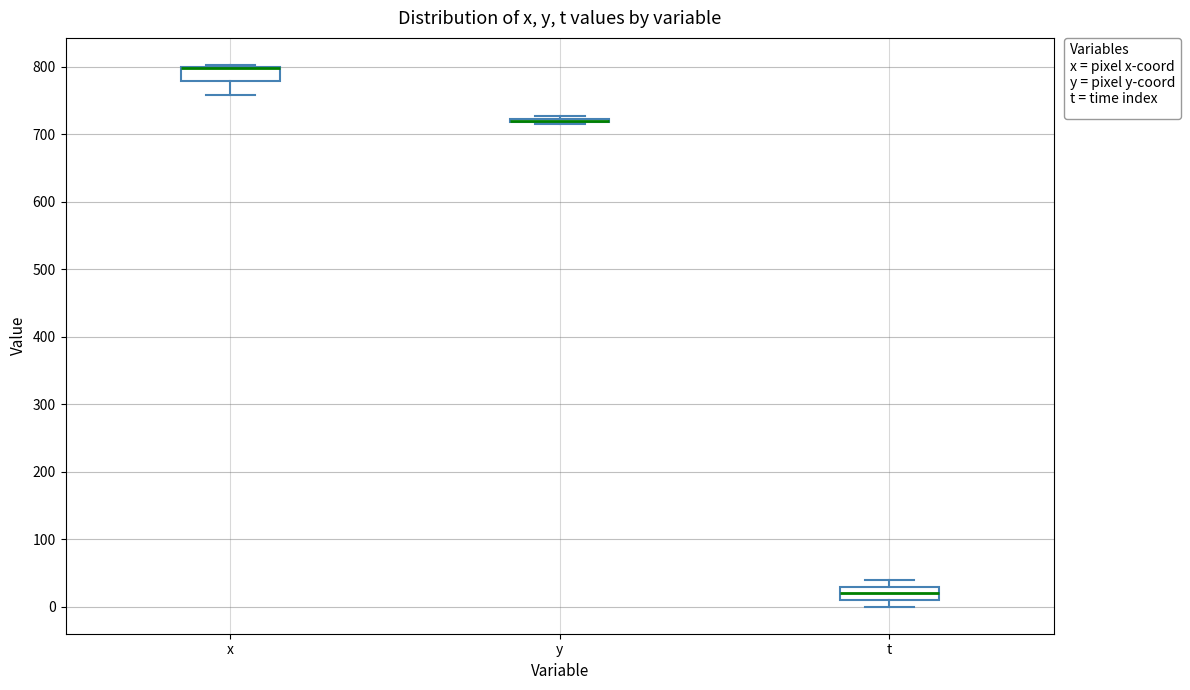

Reading left to right, transcribe this box plot: for each box, give where its median line is, the range the box spans, and where its two whiskers end, as read against the y-axis. The values are not printed on the chart, so give them approximately, as read against the axis.

x: median 800 (drawn on the box's upper edge), box 780 to 800, whiskers 760 to 800
y: box collapsed to a line at 720, whiskers 720 to 730
t: median 20, box 10 to 30, whiskers 0 to 40